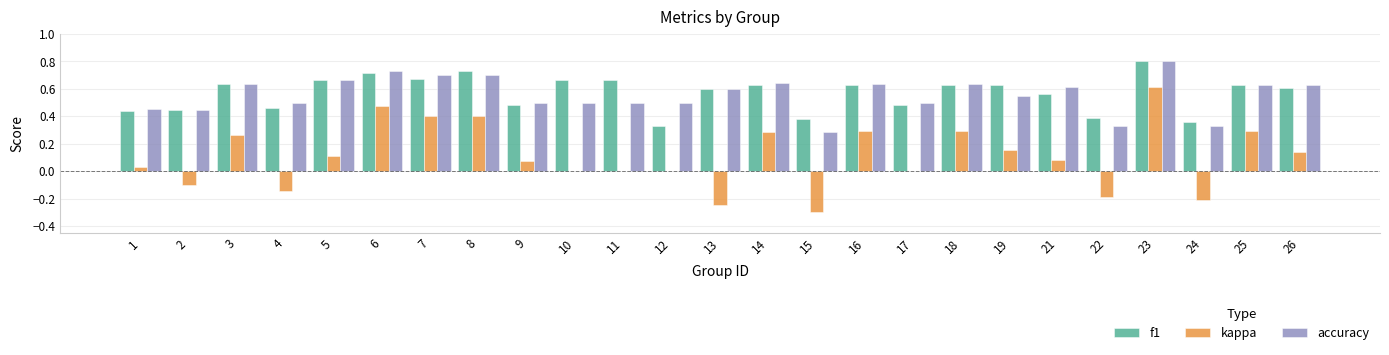

What is the sum of the f1 values at 16 and 15?

1.0